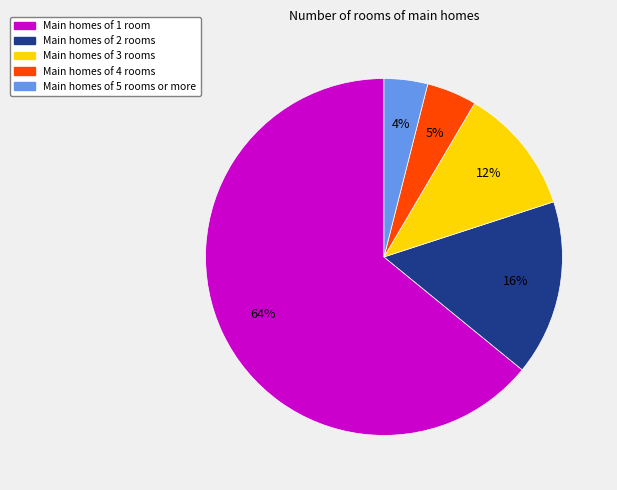

Is there a majority slice in this chart?

Yes